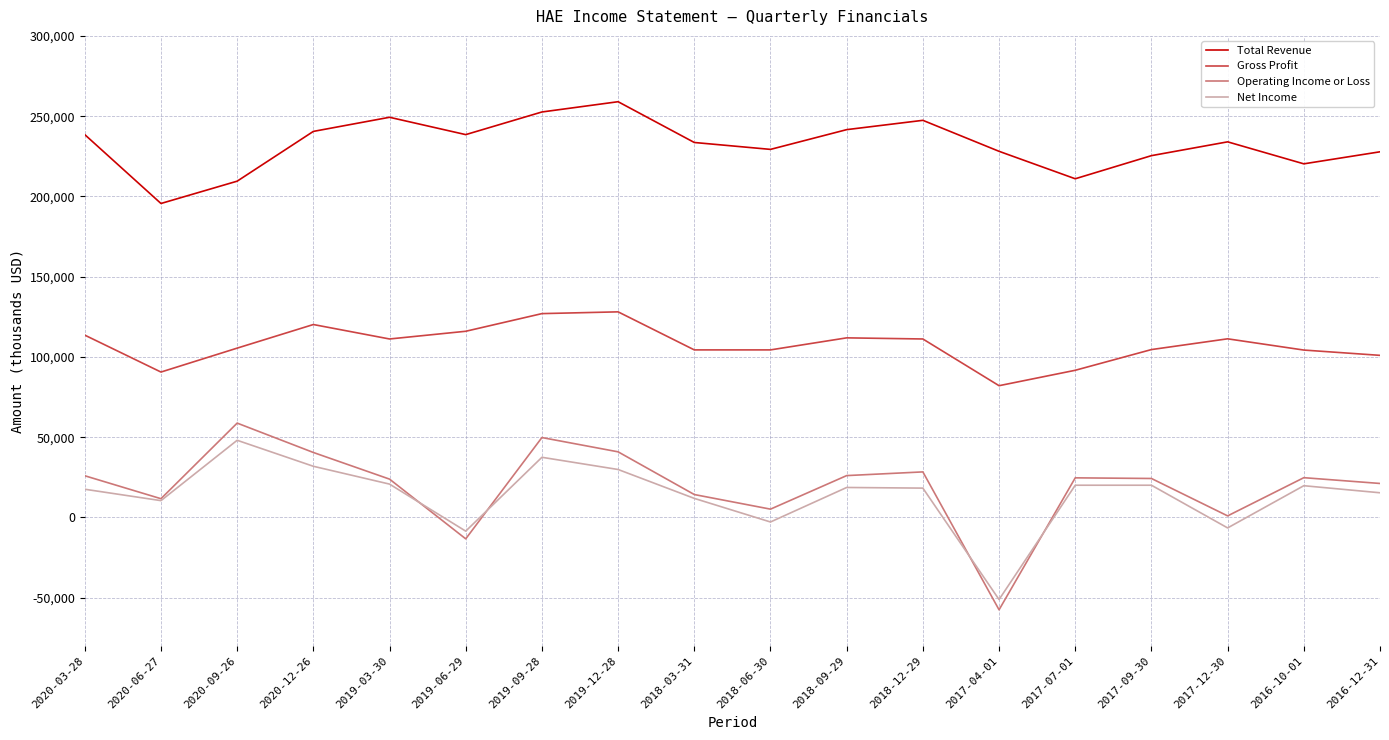

What is the sum of all Total Revenue values?

4182000